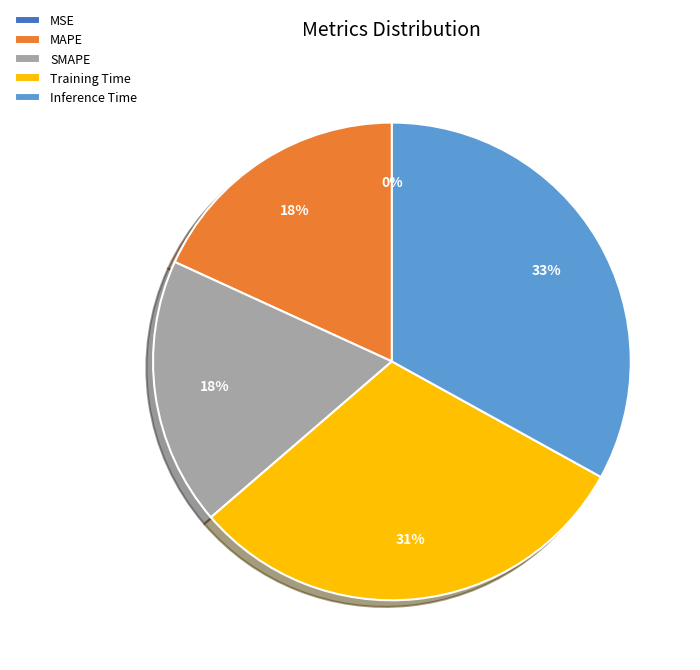

Does SMAPE account for over 50% of the chart?

No